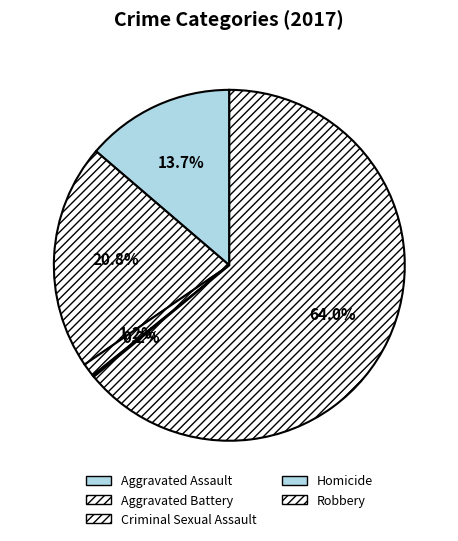

What is the total percentage of Criminal Sexual Assault and Aggravated Assault?

15.0%